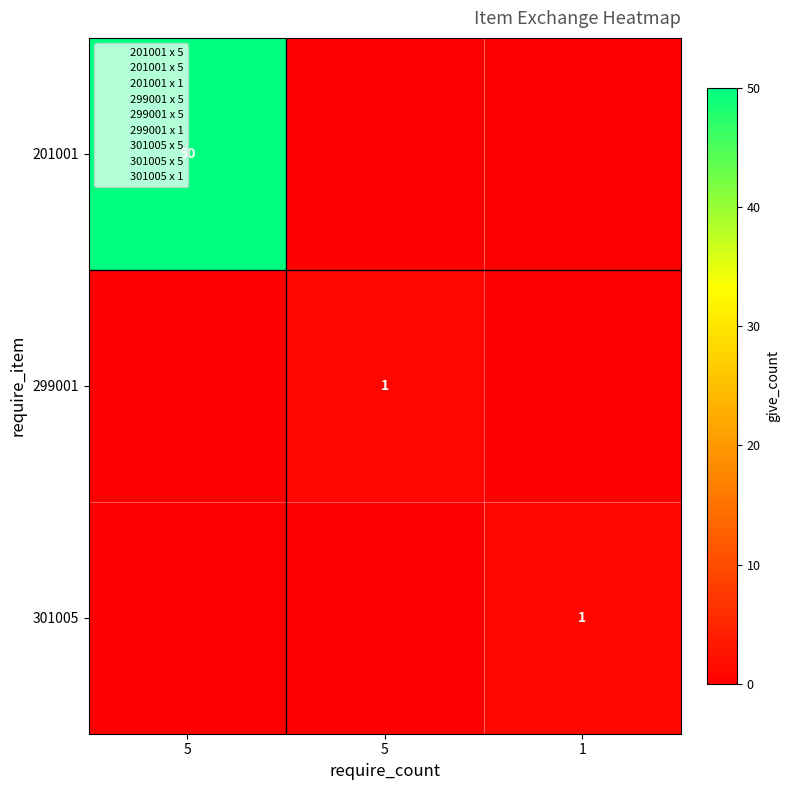

Is it true that 299001 equals 0 at 5?

False